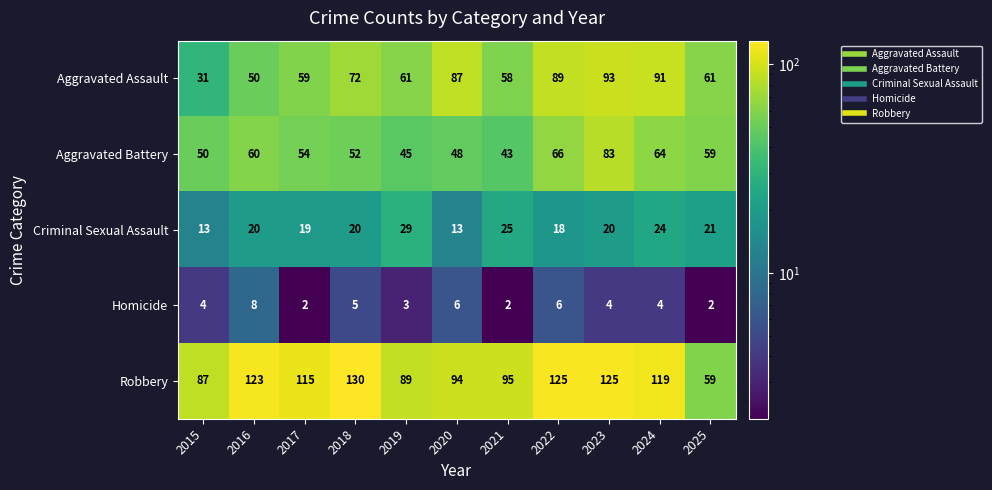

How many categories are shown in the chart?

11